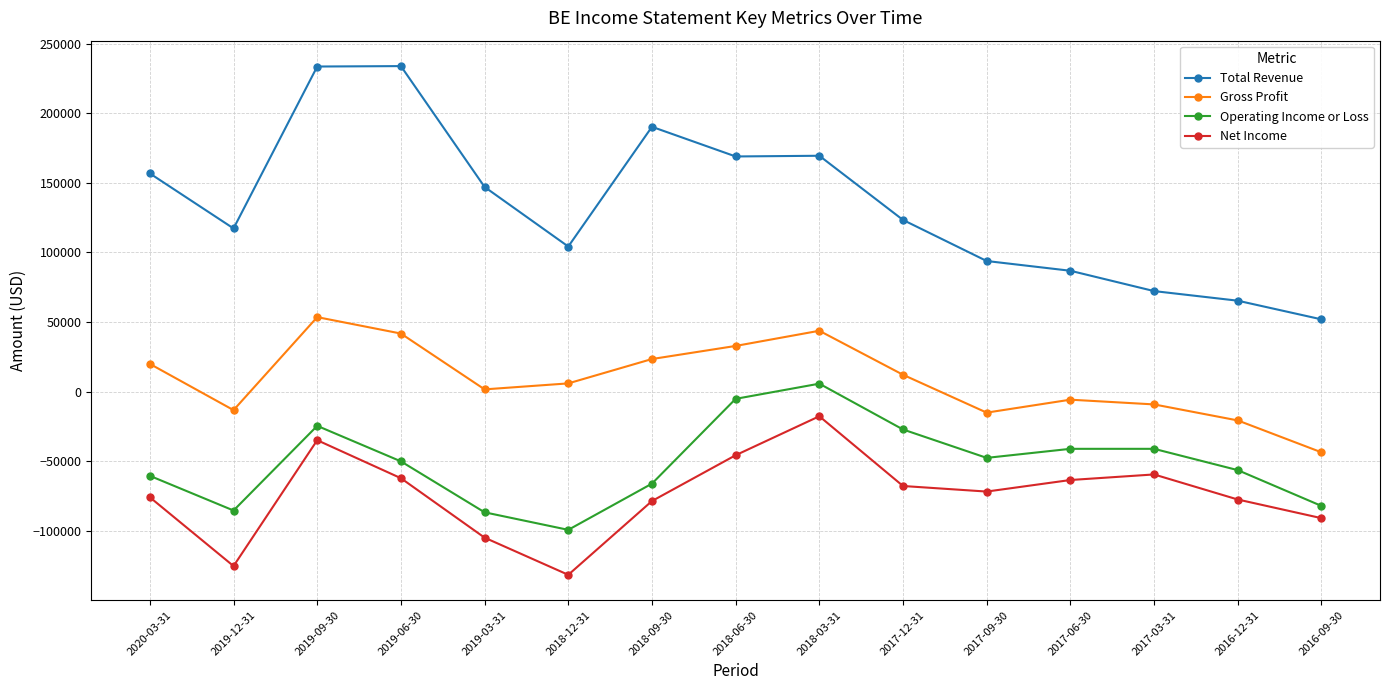

What is the spread (max minus min) of values at 2018-06-30?

214600